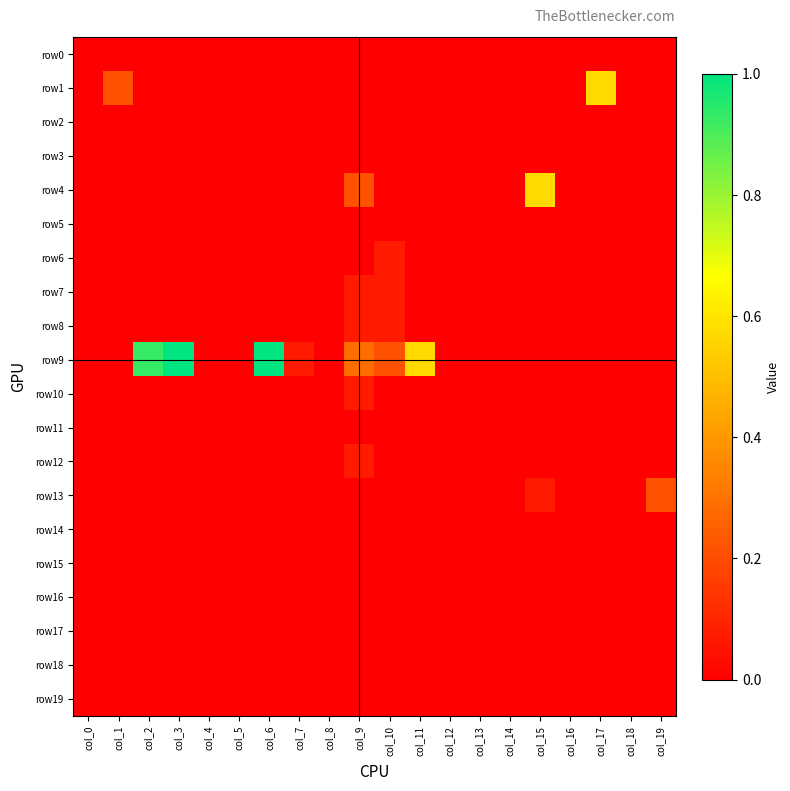

Rank the series by their maximum value, from highest to lowest.

row9, row1, row4, row13, row6, row7, row8, row10, row12, row0, row2, row3, row5, row11, row14, row15, row16, row17, row18, row19